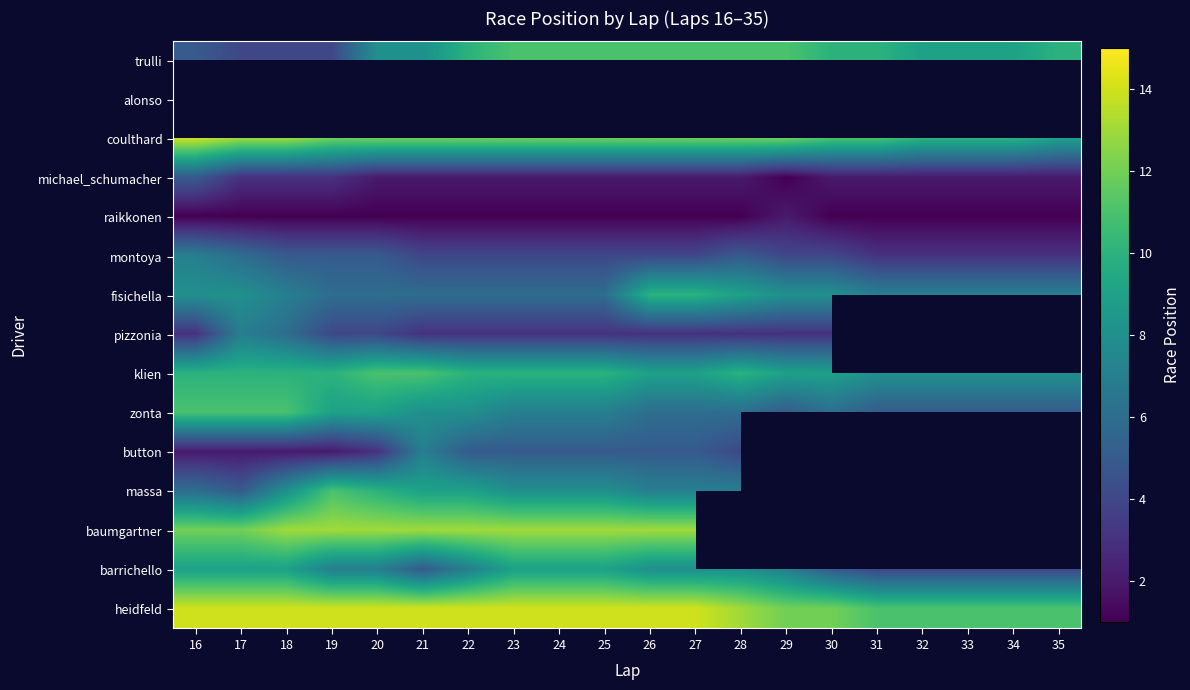

At how many categories does at least one series exceed 7?

20